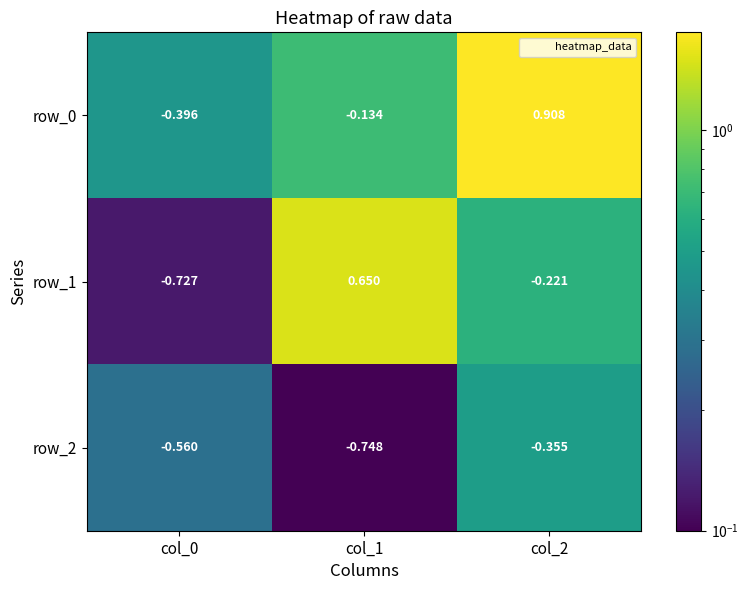

Is the value of row_2 at col_1 greater than the value of row_0 at col_1?

No